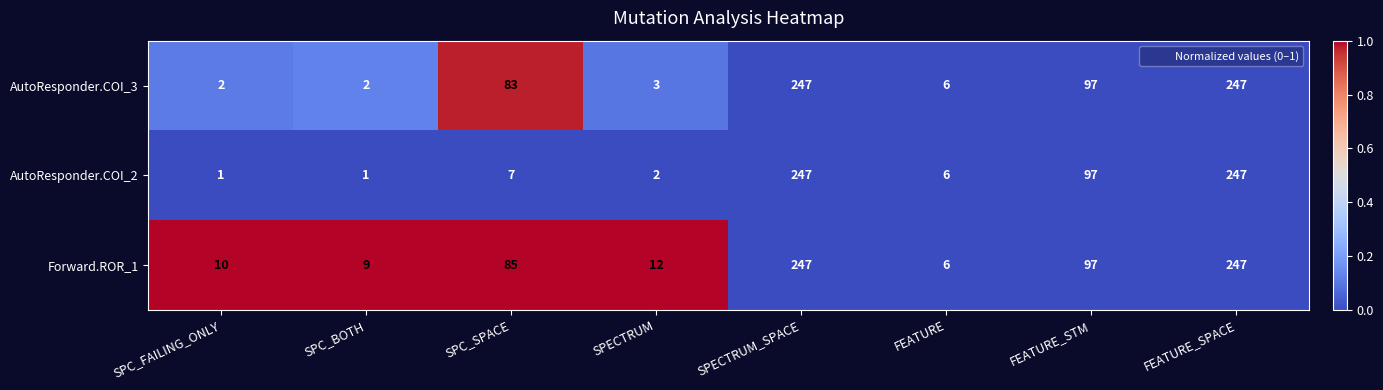

Reading left to right, transcribe all the data shown in this chart.

AutoResponder.COI_3: SPC_FAILING_ONLY=2	SPC_BOTH=2	SPC_SPACE=83	SPECTRUM=3	SPECTRUM_SPACE=247	FEATURE=6	FEATURE_STM=97	FEATURE_SPACE=247
AutoResponder.COI_2: SPC_FAILING_ONLY=1	SPC_BOTH=1	SPC_SPACE=7	SPECTRUM=2	SPECTRUM_SPACE=247	FEATURE=6	FEATURE_STM=97	FEATURE_SPACE=247
Forward.ROR_1: SPC_FAILING_ONLY=10	SPC_BOTH=9	SPC_SPACE=85	SPECTRUM=12	SPECTRUM_SPACE=247	FEATURE=6	FEATURE_STM=97	FEATURE_SPACE=247